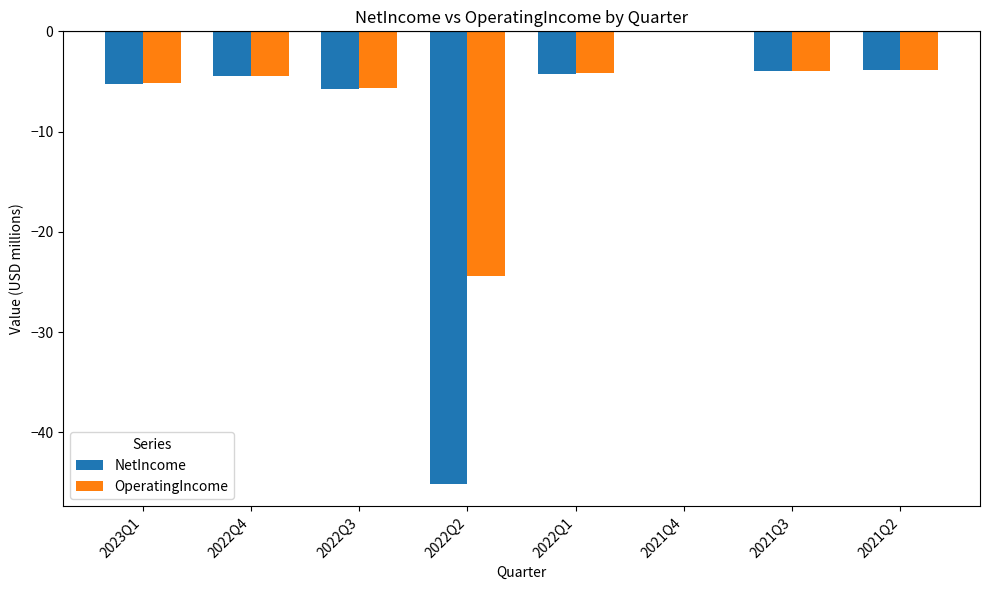

What is the difference between the NetIncome values at 2021Q4 and 2022Q2?

45.1